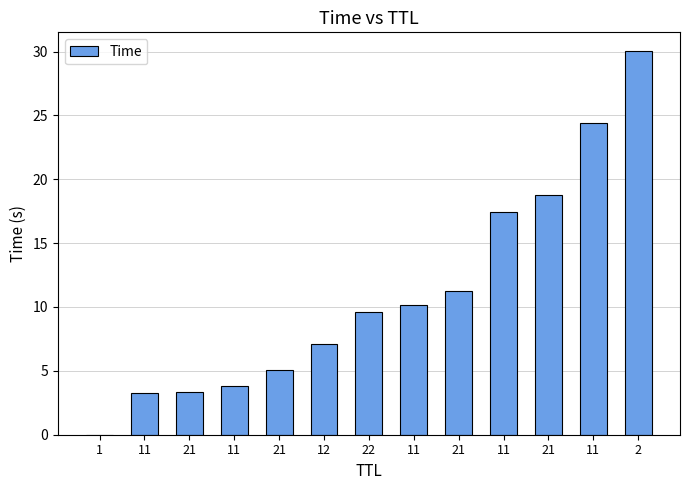

Are the bars horizontal?

No